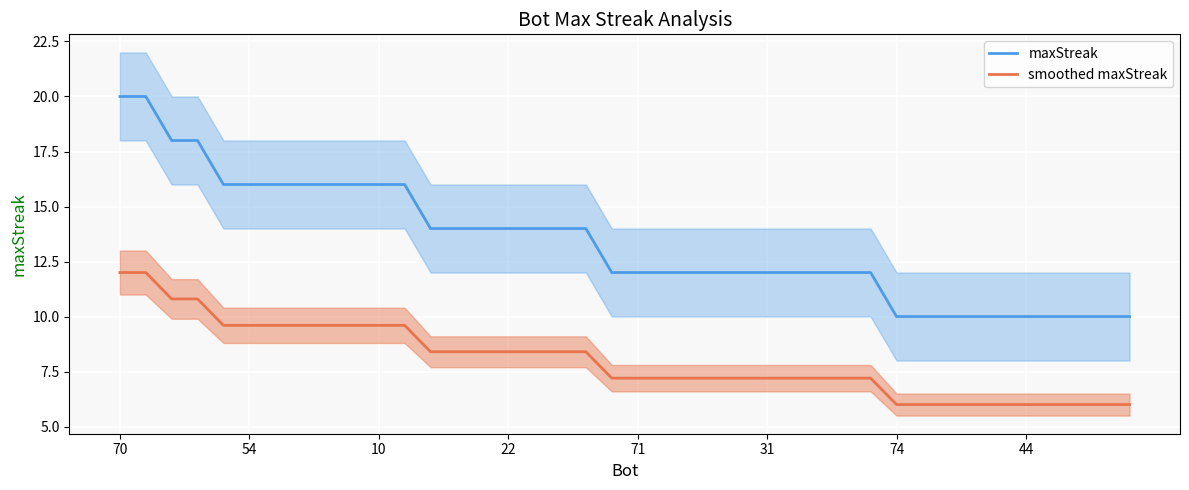

What is the highest value of the maxStreak series?

20.0